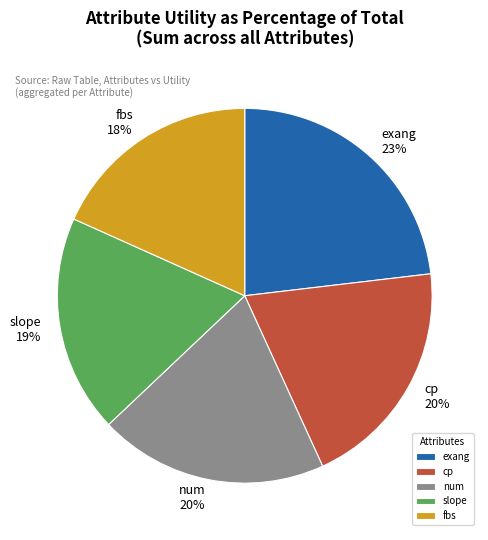

Which slice is the largest?

exang